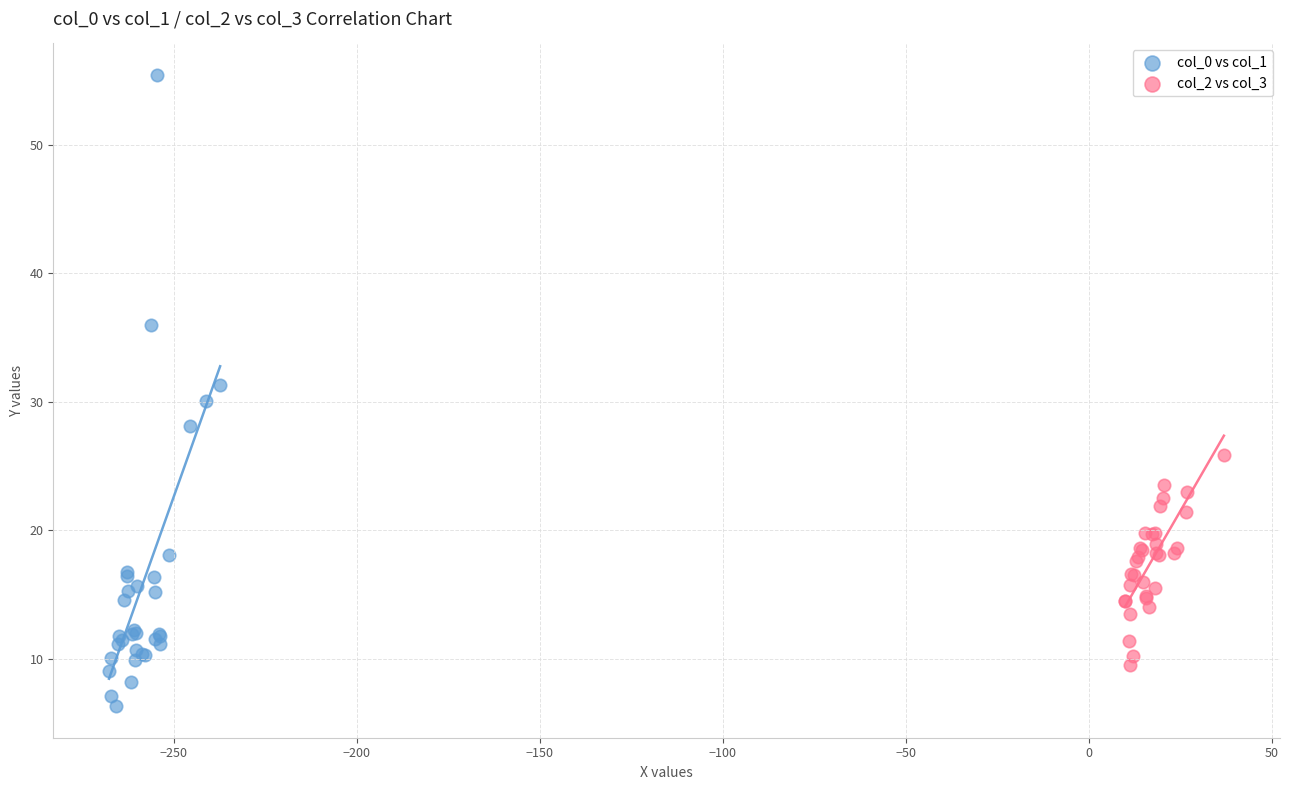

Which series reaches the maximum Y coordinate?

col_0 vs col_1